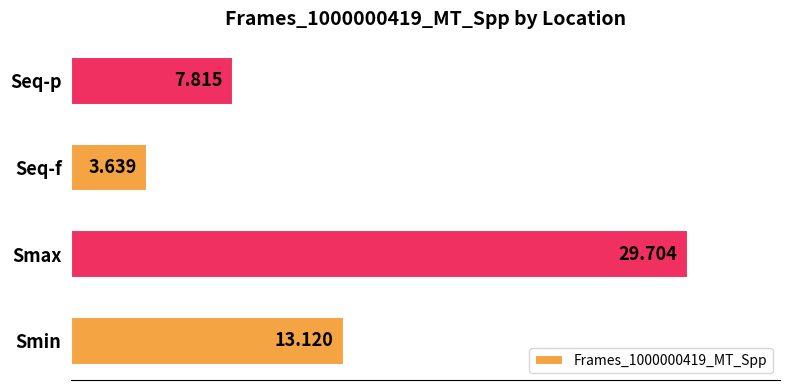

List the labels in order of value, smallest first.

Seq-f, Seq-p, Smin, Smax